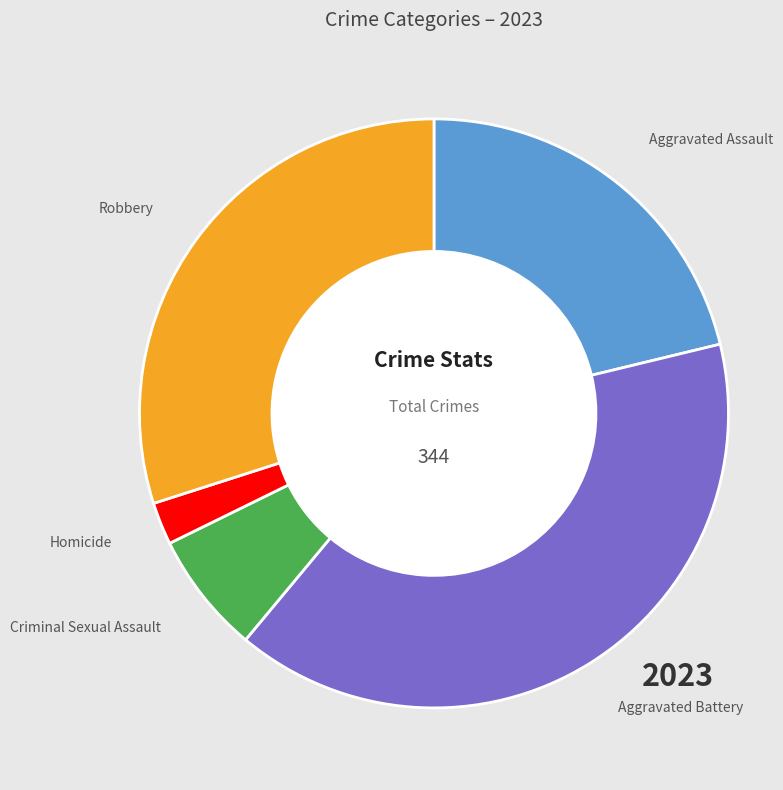

Is there a majority slice in this chart?

No